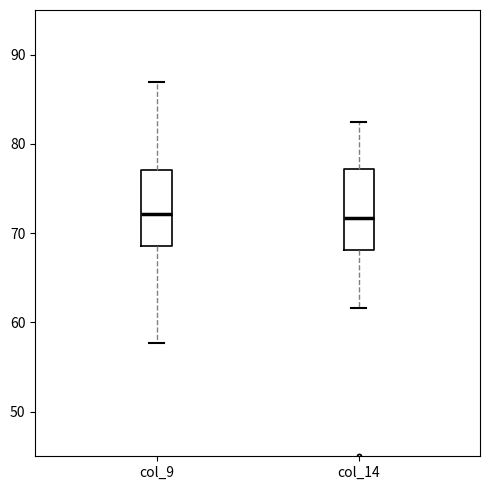

Reading left to right, read every box against the y-axis: the position of its median line, the range the box covers, and the ends of its whiskers. The values are not printed on the chart, so give them approximately, as read against the axis.

col_9: median 72, box 69 to 77, whiskers 58 to 87
col_14: median 72, box 68 to 77, whiskers 62 to 83